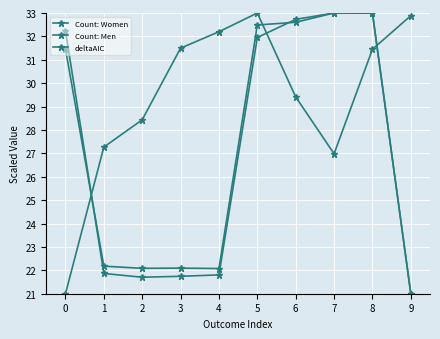

At how many categories does at least one series exceed 24?

10